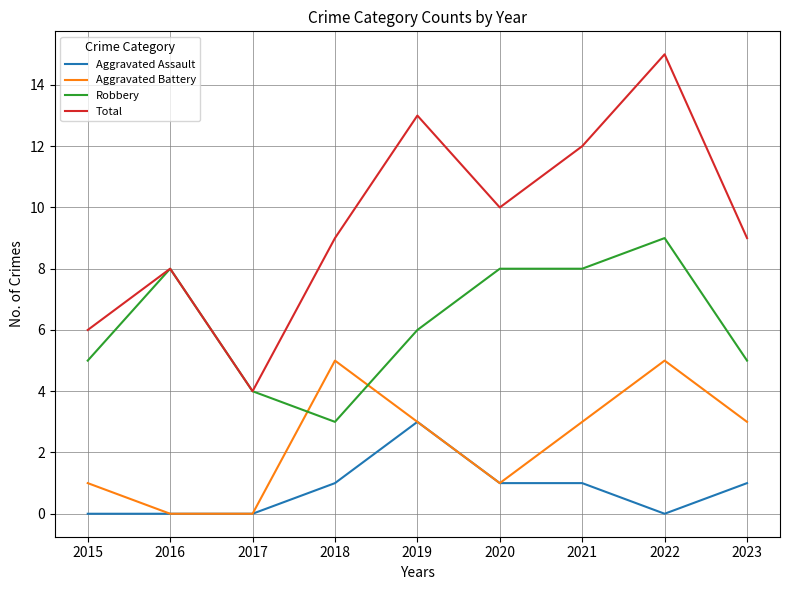

Which series has the largest range (max minus min)?

Total